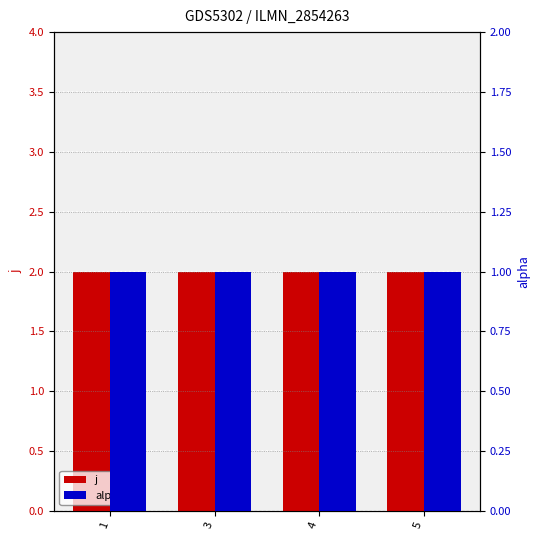

Which label corresponds to the largest value in the chart?

1